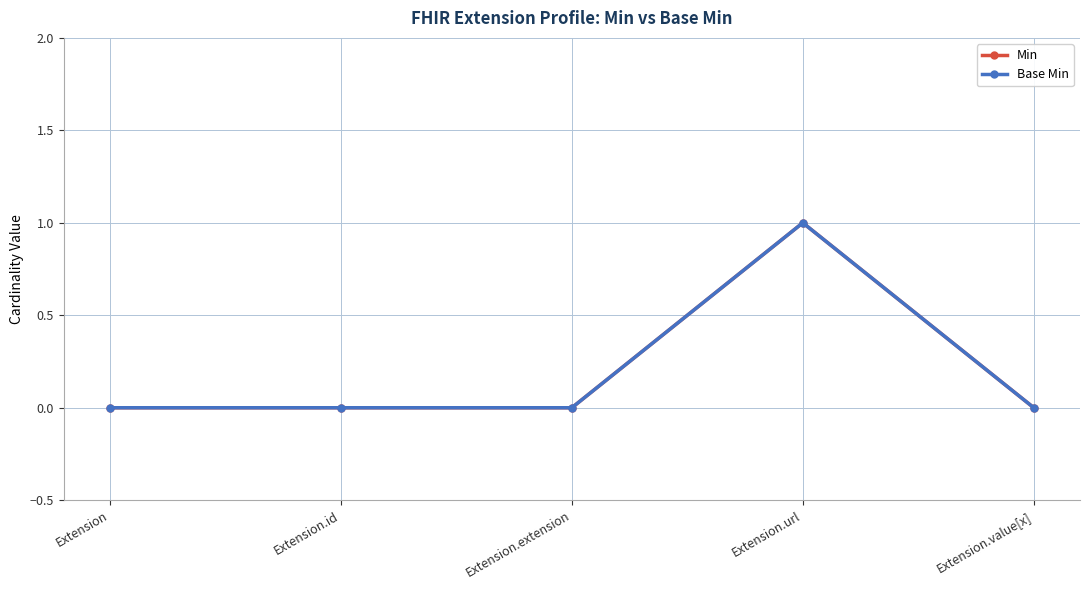

How many Min values are between 0 and 1?

5